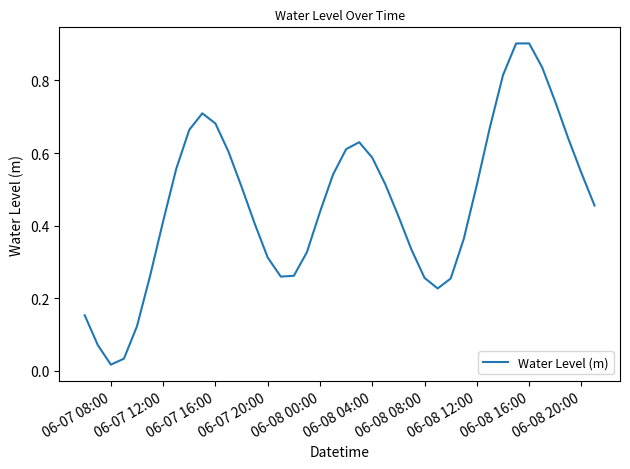

What is the difference between the maximum and minimum values?

0.9